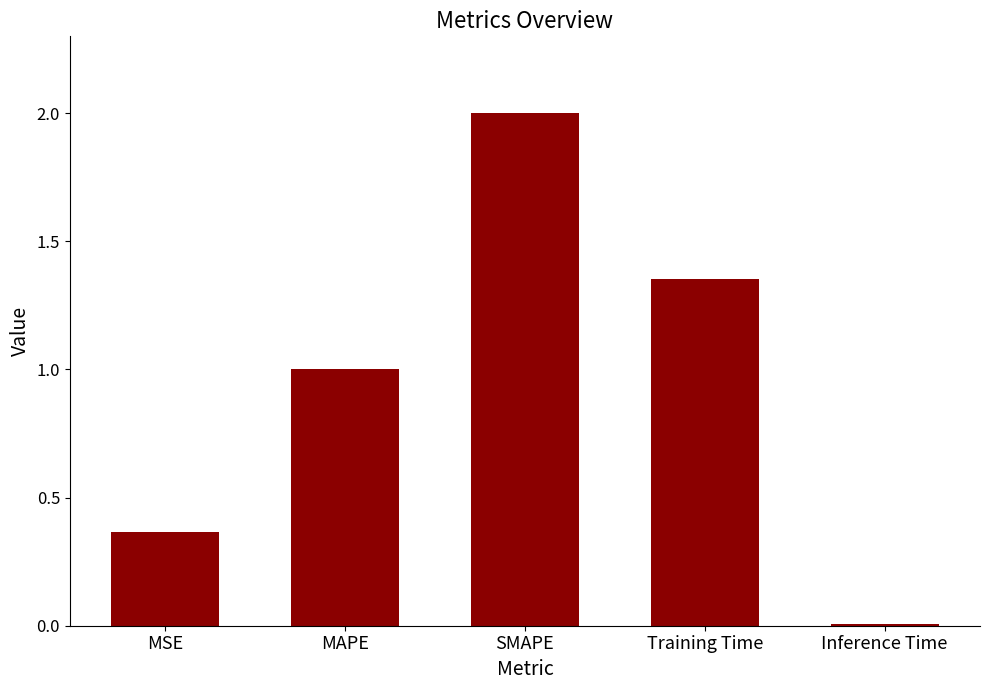

Is it true that the value at MSE is 0.6?

False